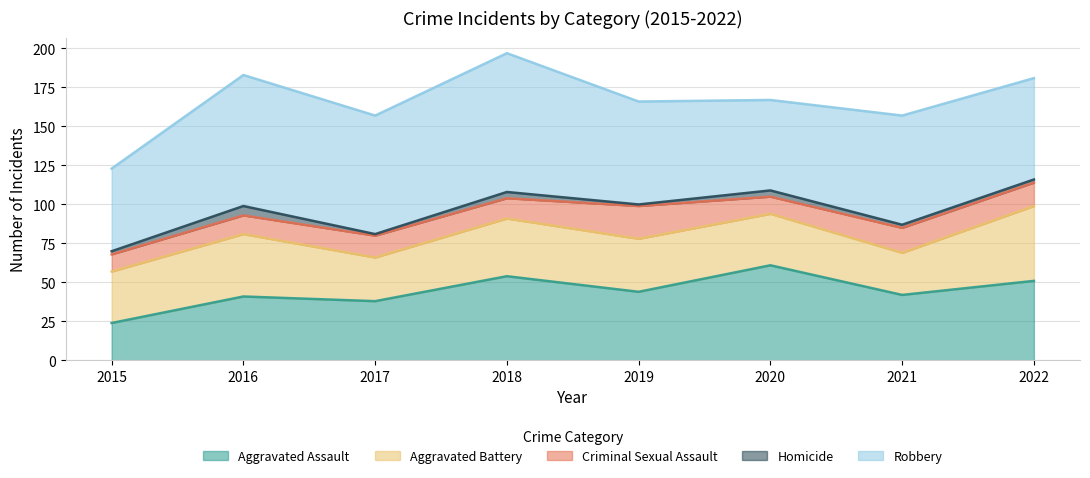

Where is Aggravated Battery nearest to the value 37?

2018